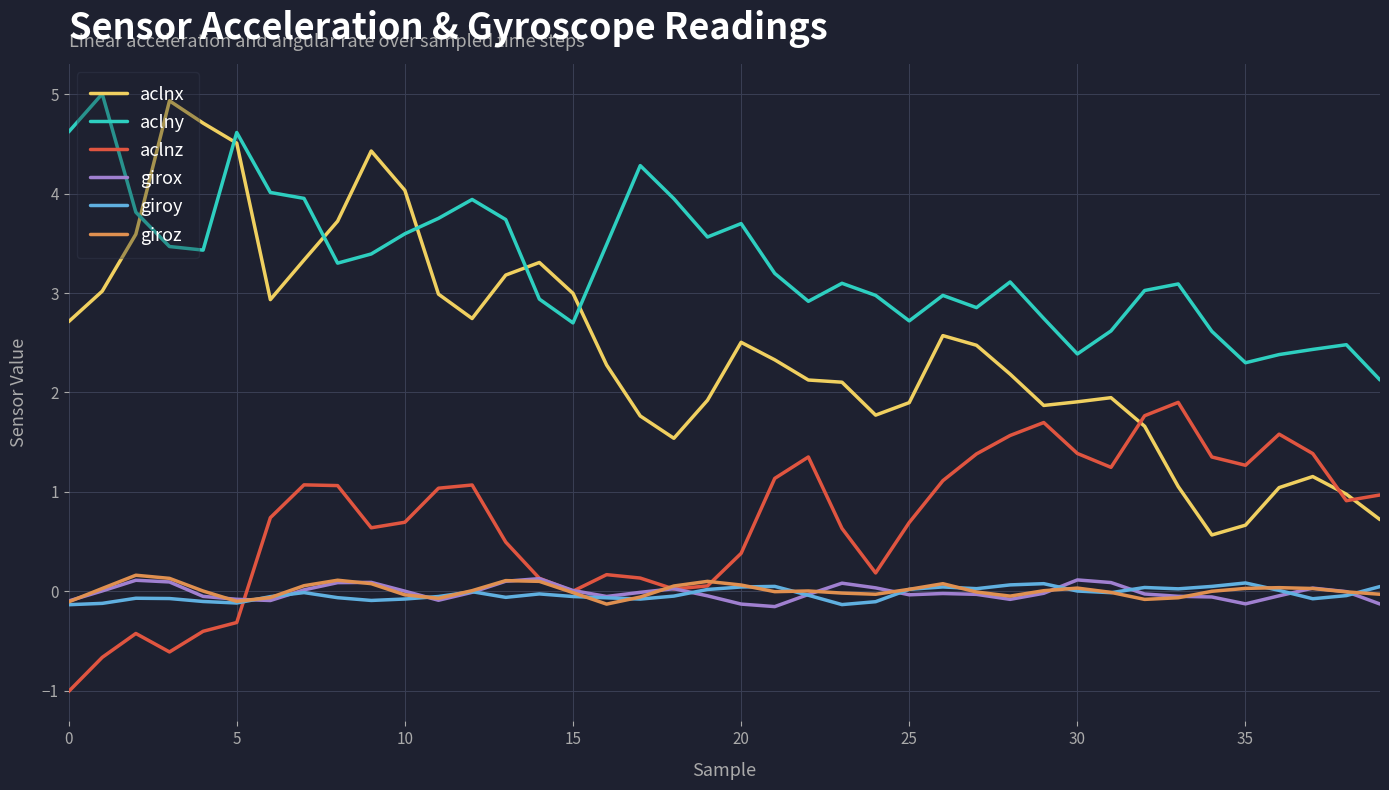

Which series has the largest range (max minus min)?

aclnx